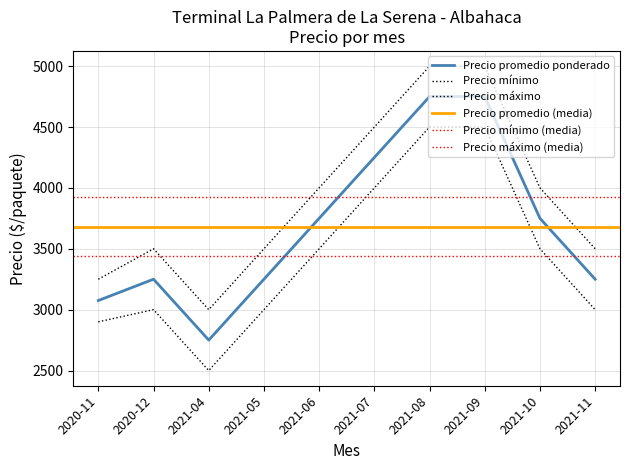

The value of Precio máximo at 2020-12 is 2437. True or false?

False